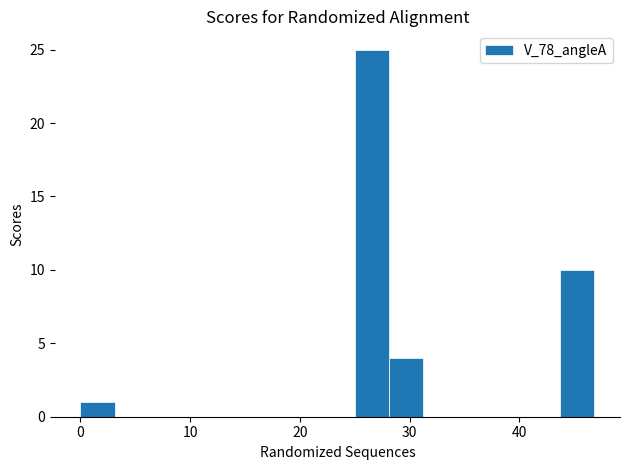

Read against the x-axis, roughly where is the centre of the tallest bar?

27